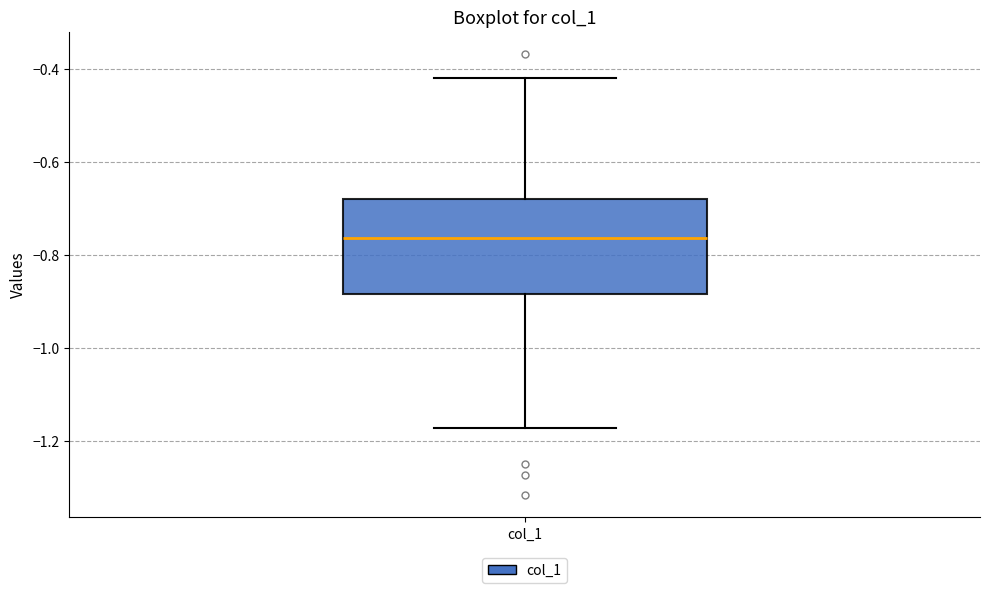

Transcribe this box plot: give where the median line is, the range the box spans, and where the two whiskers end, as read against the y-axis. The values are not printed on the chart, so give them approximately, as read against the axis.

median -0.76, box -0.88 to -0.68, whiskers -1.18 to -0.42